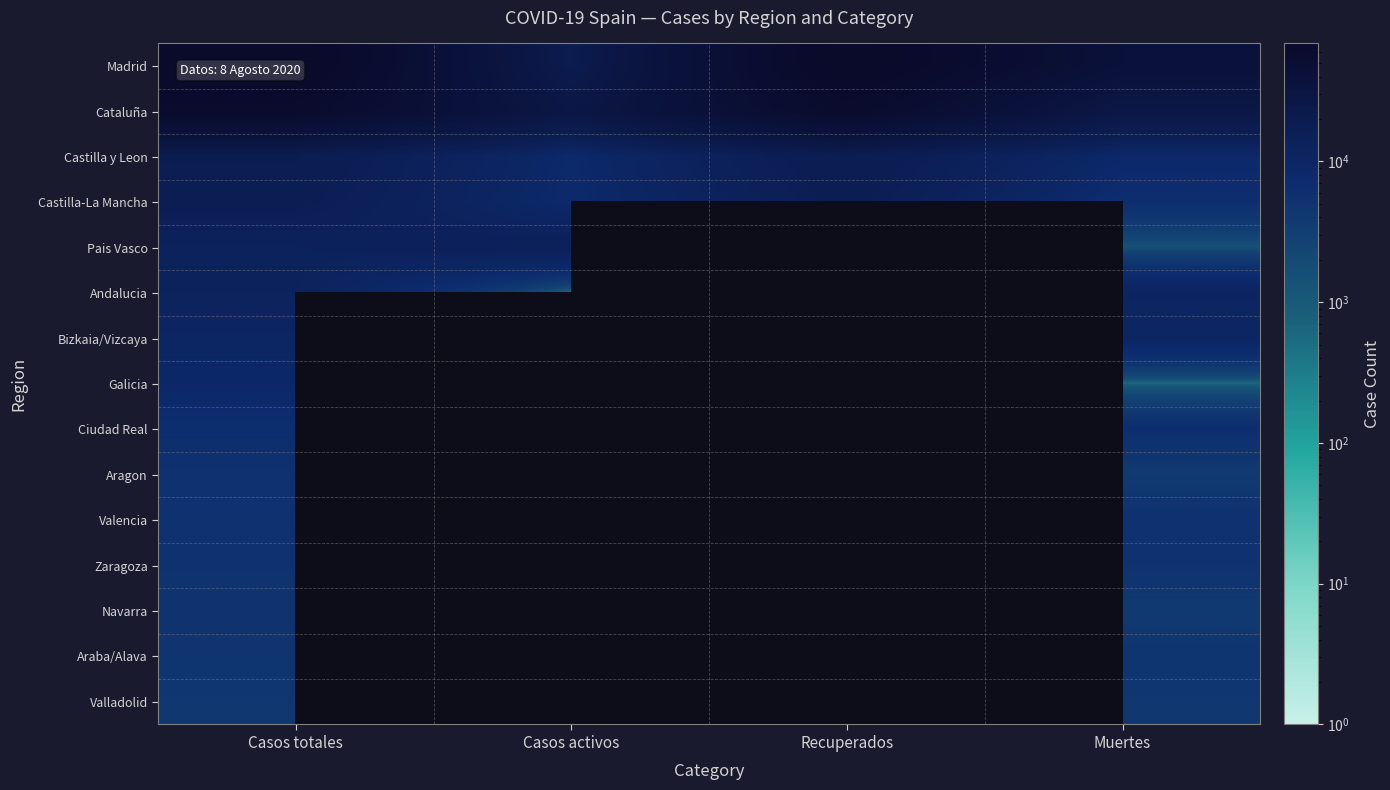

Between Recuperados and Casos totales, which is larger?

Recuperados